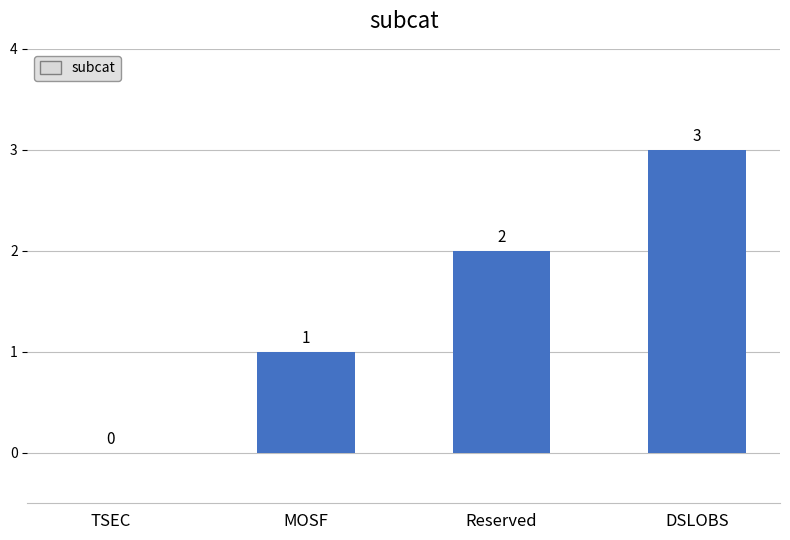

Read the value at MOSF.

1